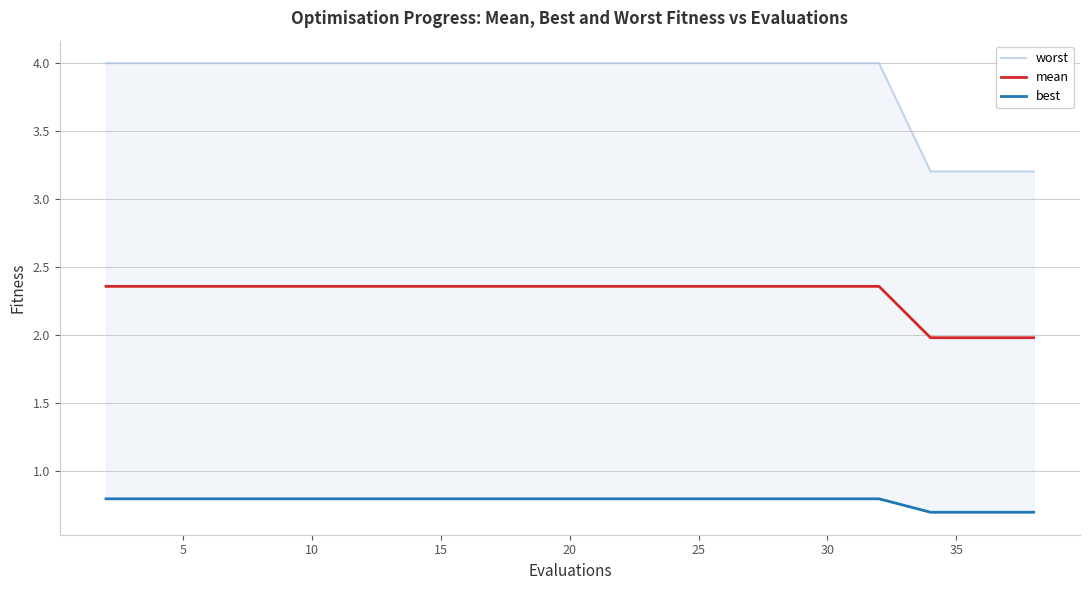

How many lines are shown in the chart?

3